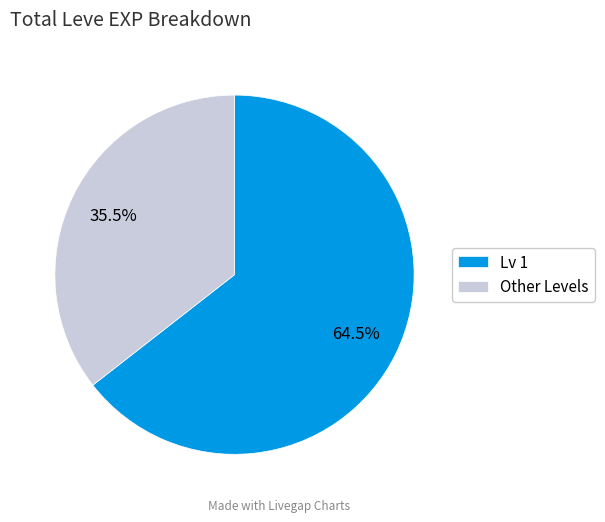

Which slice is the smallest?

Other Levels